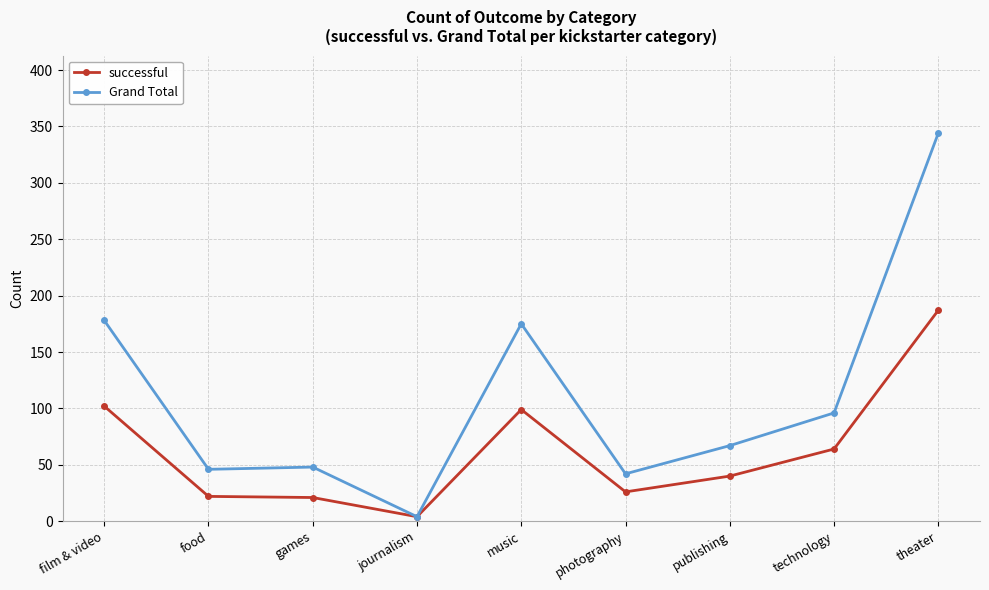

List the series in order of their overall mean, lowest first.

successful, Grand Total